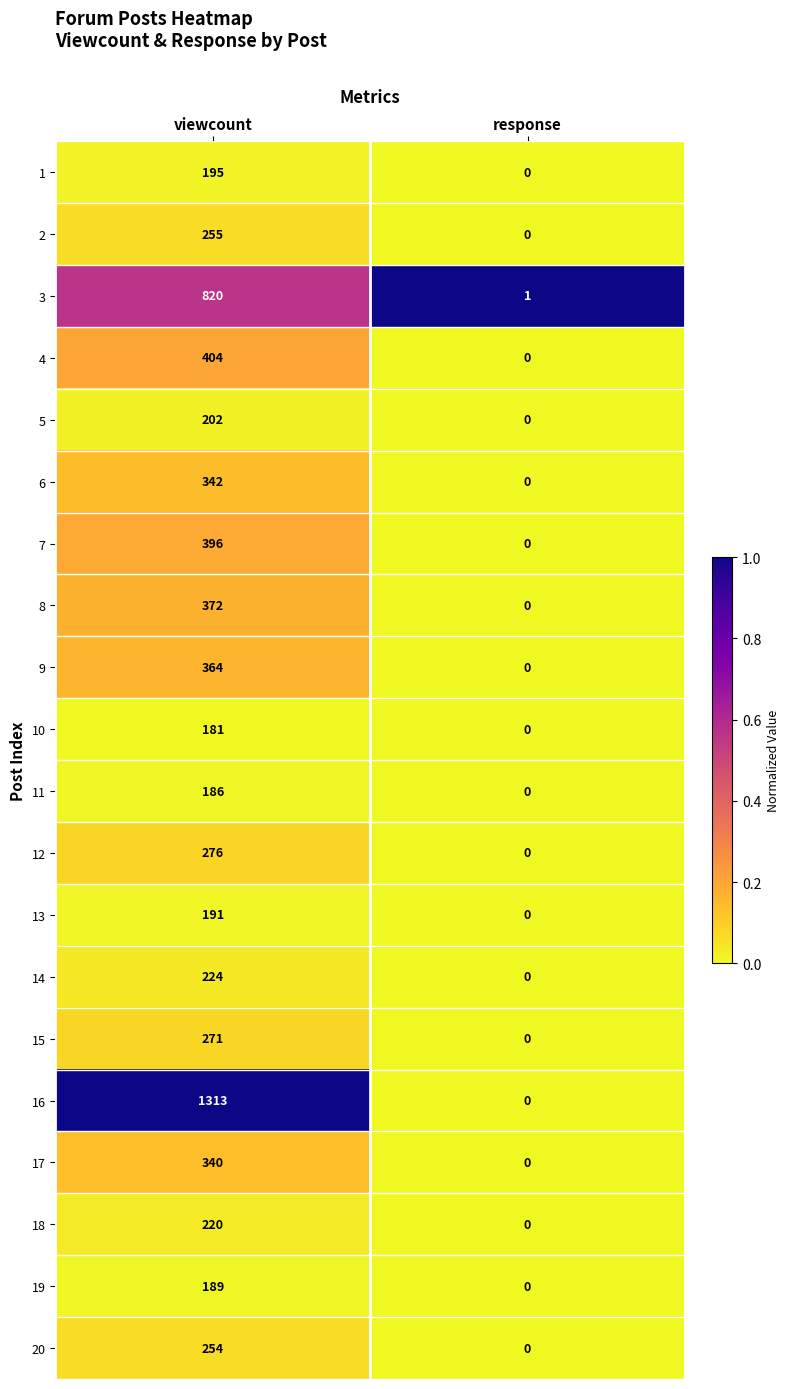

What is the spread (max minus min) of values at response?

1